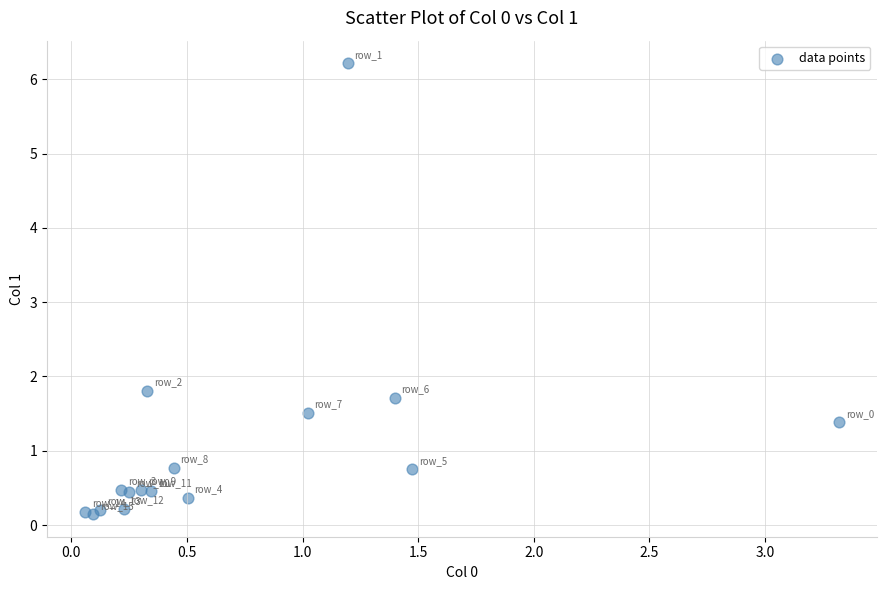

What Y value in the scatter plot is closest to 3?

1.8